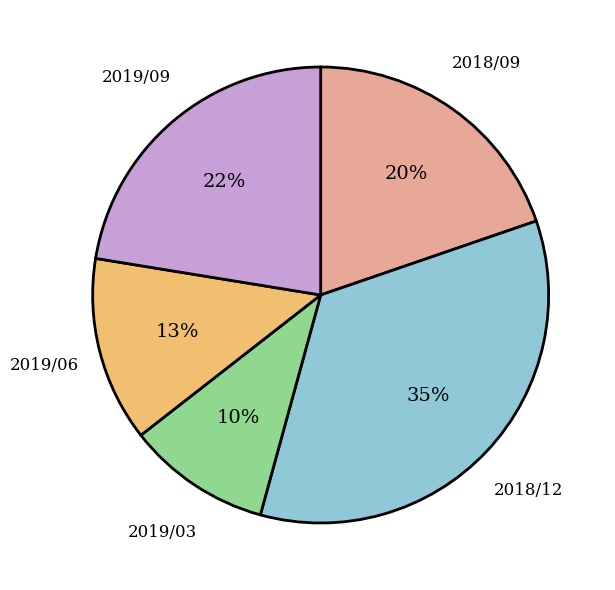

Is it true that 2019/06 is 13% of the pie?

True